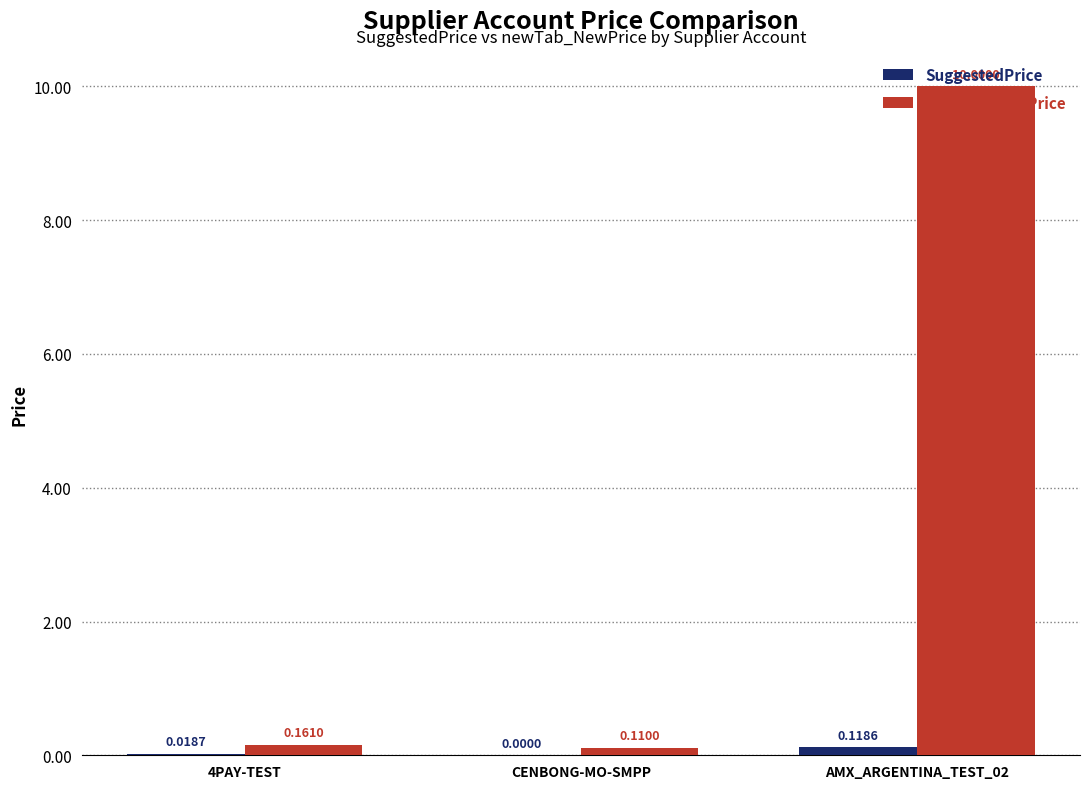

The SuggestedPrice series shows 0.0 at CENBONG-MO-SMPP. True or false?

True